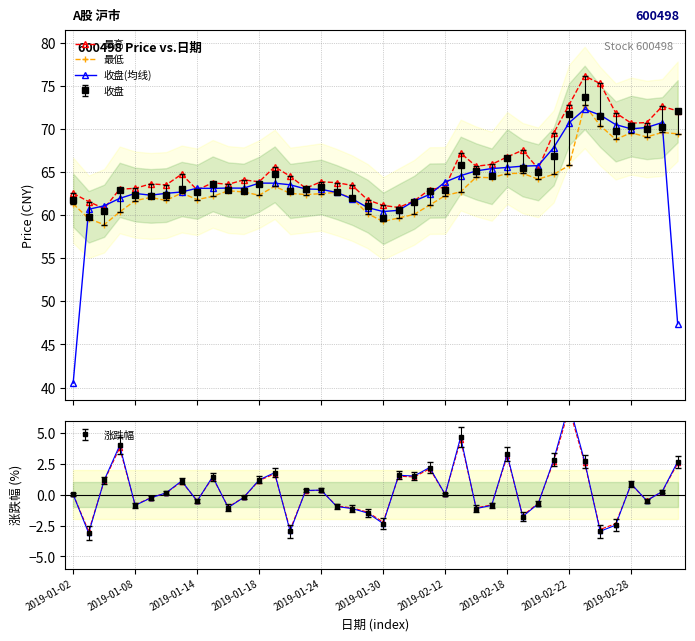

Where do 收盘(均线) and 最高 first cross each other?

2019-01-08 and 2019-01-14